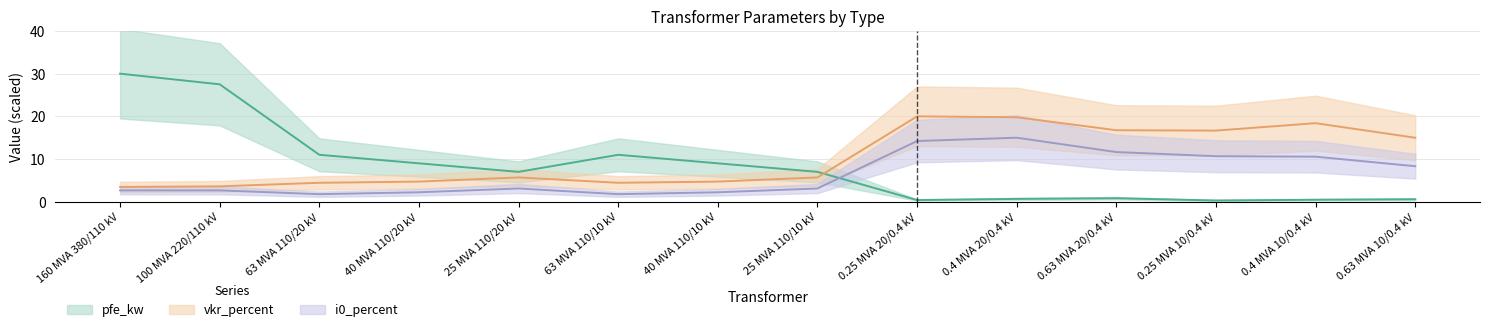

True or false: vkr_percent has a value of 6.5 at 40 MVA 110/20 kV.

False